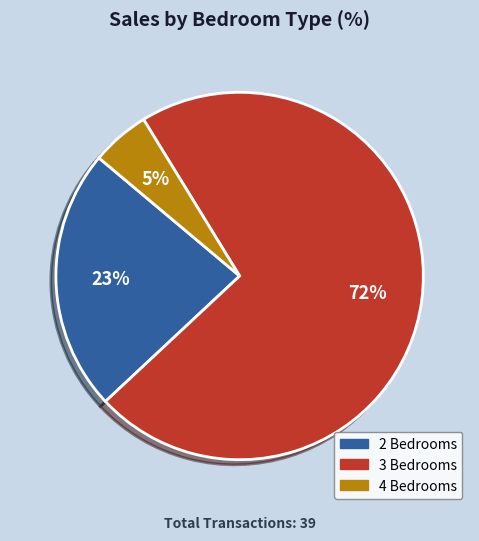

To the nearest percent, what is the difference between the largest and smallest slice percentages?

67%